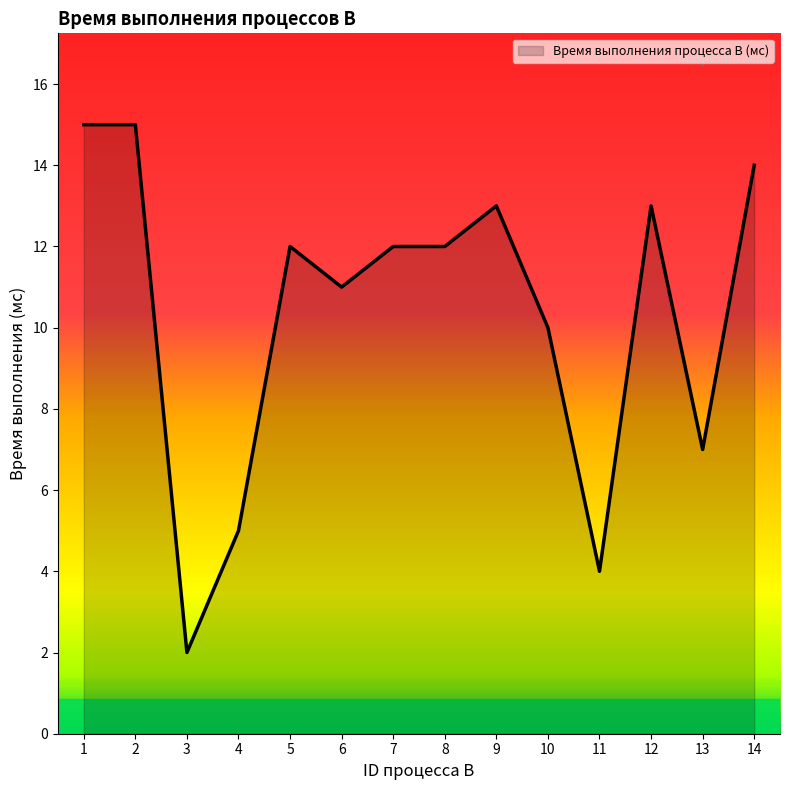

What is the difference between the maximum and minimum values?

13